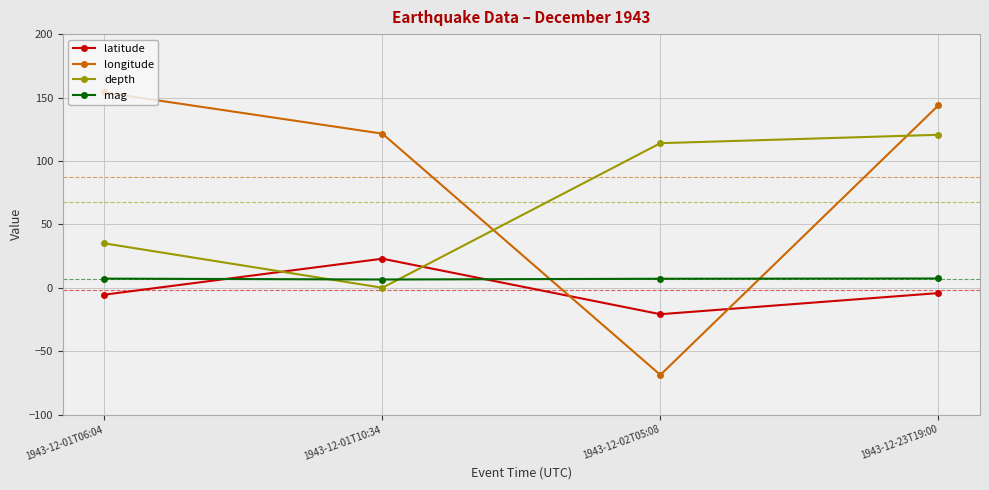

What is the highest value of the latitude series?

22.9